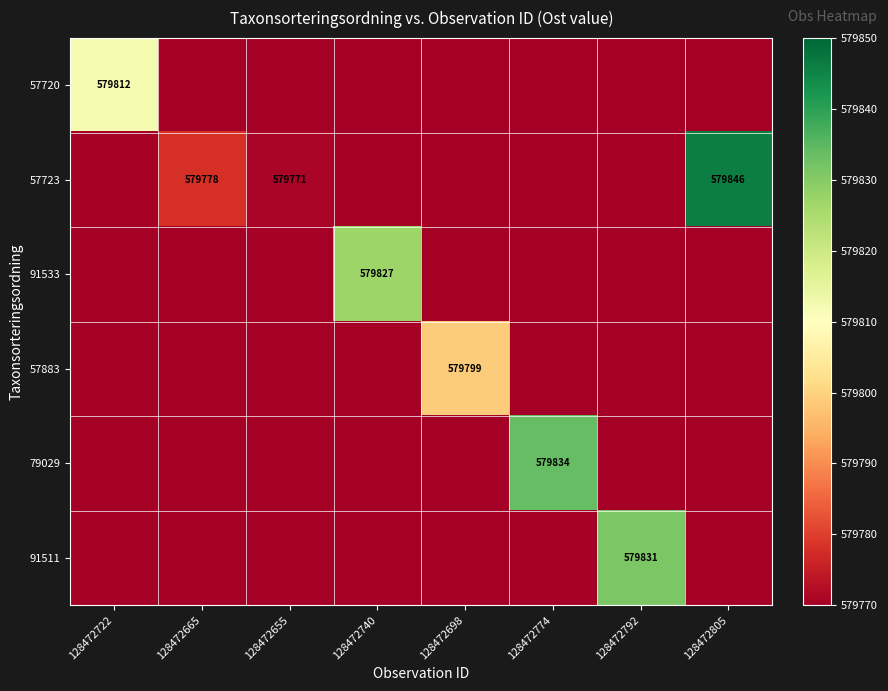

Is it true that 57723 equals 376144 at 128472805?

False